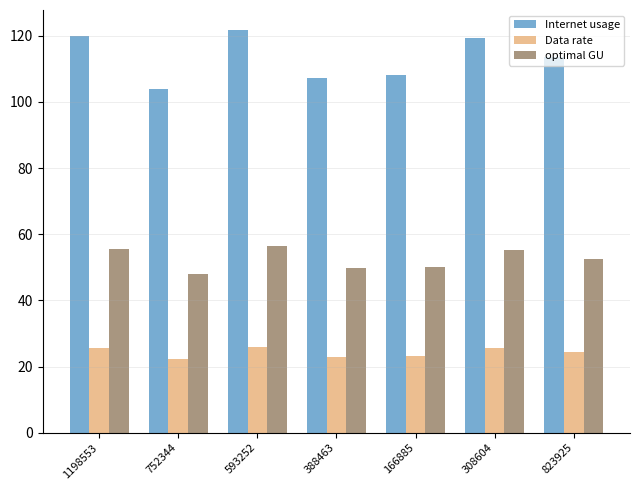

Which series has the largest total across all categories?

Internet usage